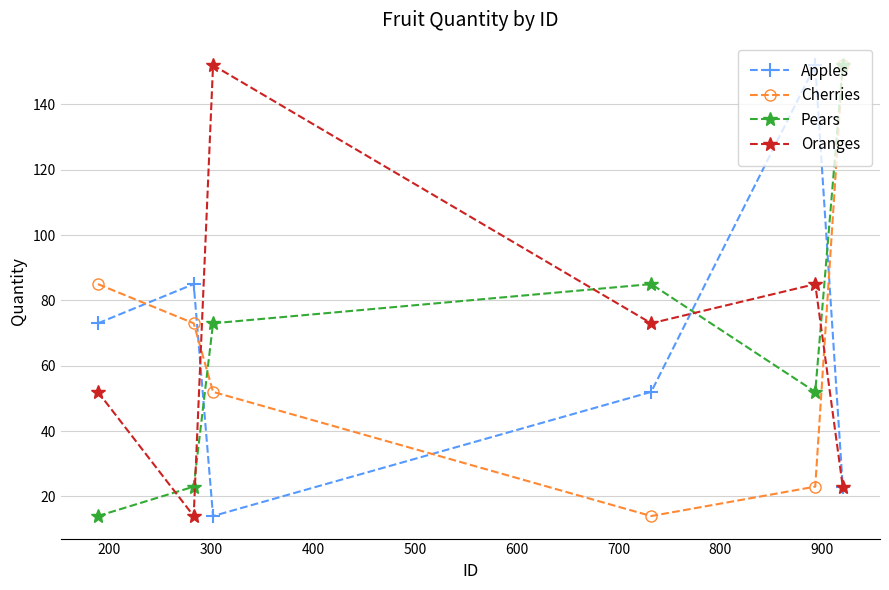

How many distinct data groups are displayed?

4